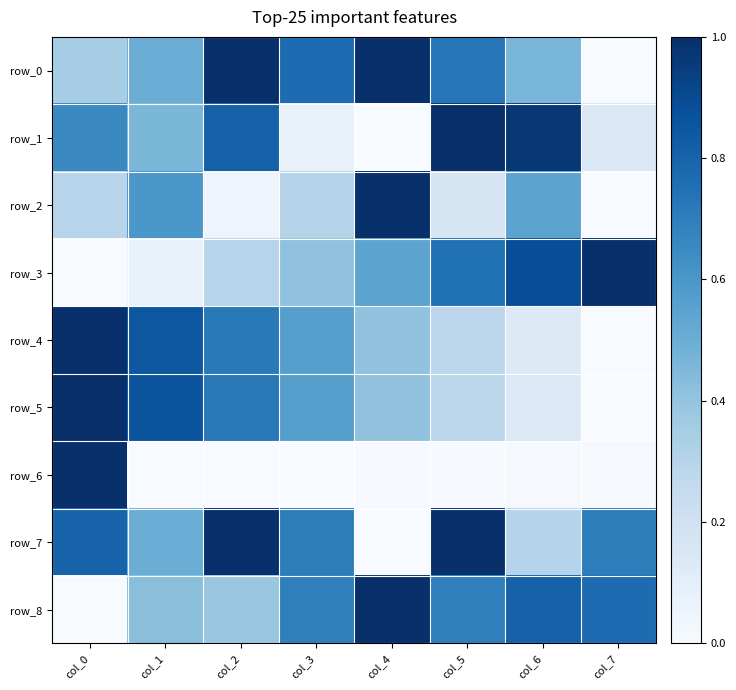

How many data points in row_4 are above 0?

7